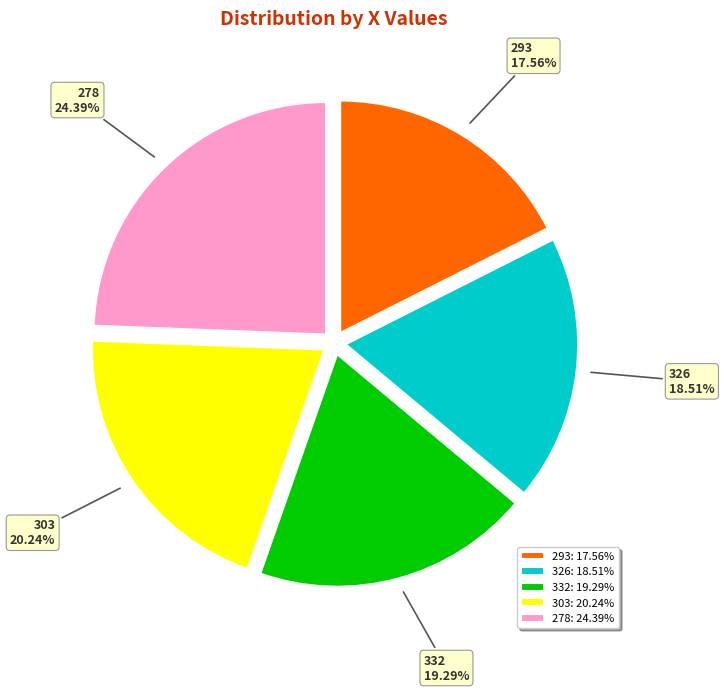

Do 326 and 303 together represent more than half of the pie?

No